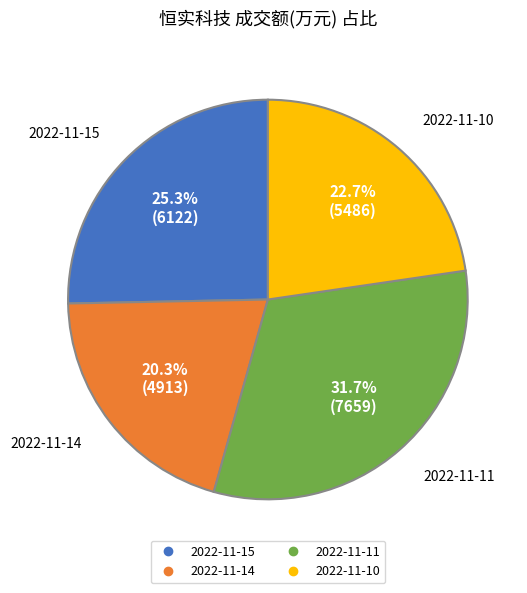

Is there a majority slice in this chart?

No